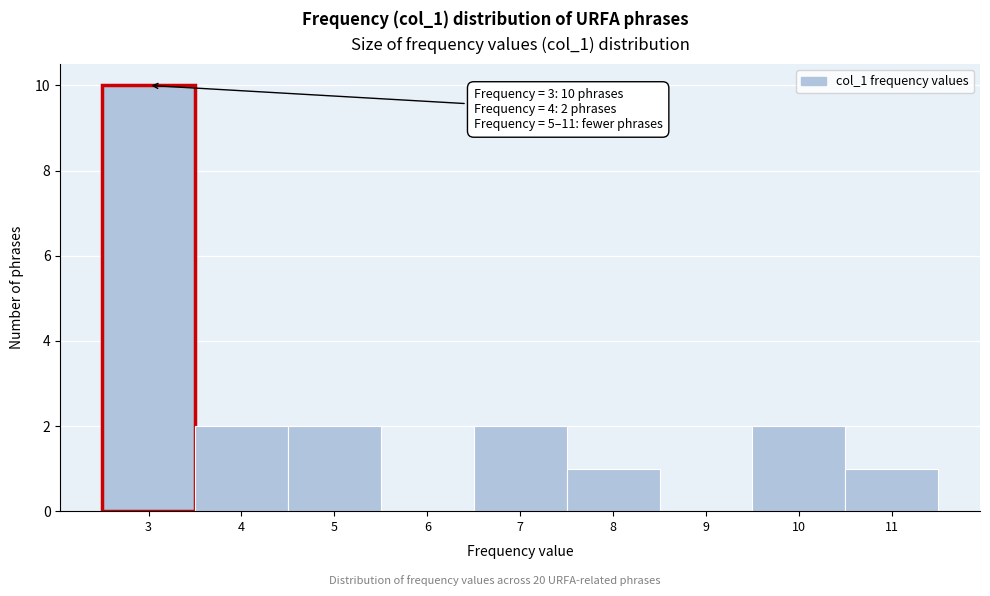

Which range on the x-axis has the tallest bar?

2.5 to 3.5